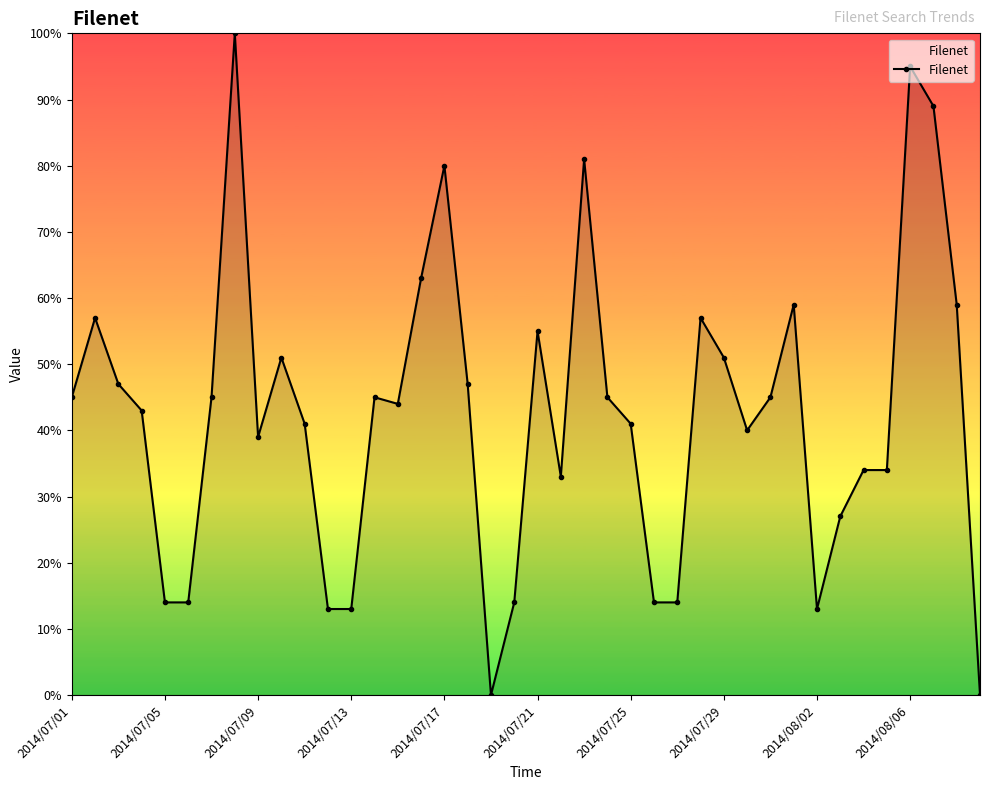

True or false: the data has more than 0 interior local peaks.

True